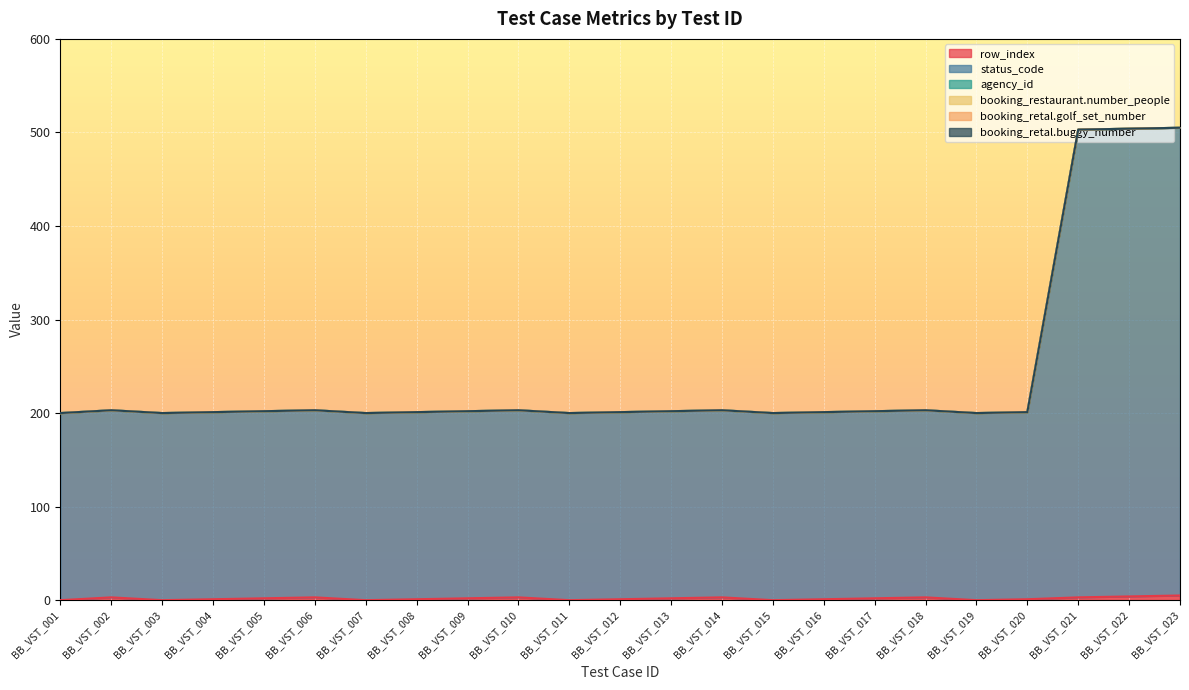

Reading right to left, what are all the values shown in this chart?

row_index: BB_VST_023=5	BB_VST_022=4	BB_VST_021=3	BB_VST_020=1	BB_VST_019=0	BB_VST_018=3	BB_VST_017=2	BB_VST_016=1	BB_VST_015=0	BB_VST_014=3	BB_VST_013=2	BB_VST_012=1	BB_VST_011=0	BB_VST_010=3	BB_VST_009=2	BB_VST_008=1	BB_VST_007=0	BB_VST_006=3	BB_VST_005=2	BB_VST_004=1	BB_VST_003=0	BB_VST_002=3	BB_VST_001=0
status_code: BB_VST_023=500	BB_VST_022=500	BB_VST_021=500	BB_VST_020=200	BB_VST_019=200	BB_VST_018=200	BB_VST_017=200	BB_VST_016=200	BB_VST_015=200	BB_VST_014=200	BB_VST_013=200	BB_VST_012=200	BB_VST_011=200	BB_VST_010=200	BB_VST_009=200	BB_VST_008=200	BB_VST_007=200	BB_VST_006=200	BB_VST_005=200	BB_VST_004=200	BB_VST_003=200	BB_VST_002=200	BB_VST_001=200
agency_id: BB_VST_023=0	BB_VST_022=0	BB_VST_021=0	BB_VST_020=0	BB_VST_019=0	BB_VST_018=0	BB_VST_017=0	BB_VST_016=0	BB_VST_015=0	BB_VST_014=0	BB_VST_013=0	BB_VST_012=0	BB_VST_011=0	BB_VST_010=0	BB_VST_009=0	BB_VST_008=0	BB_VST_007=0	BB_VST_006=0	BB_VST_005=0	BB_VST_004=0	BB_VST_003=0	BB_VST_002=0	BB_VST_001=0
booking_restaurant.number_people: BB_VST_023=0	BB_VST_022=0	BB_VST_021=0	BB_VST_020=0	BB_VST_019=0	BB_VST_018=0	BB_VST_017=0	BB_VST_016=0	BB_VST_015=0	BB_VST_014=0	BB_VST_013=0	BB_VST_012=0	BB_VST_011=0	BB_VST_010=0	BB_VST_009=0	BB_VST_008=0	BB_VST_007=0	BB_VST_006=0	BB_VST_005=0	BB_VST_004=0	BB_VST_003=0	BB_VST_002=0	BB_VST_001=0
booking_retal.golf_set_number: BB_VST_023=0	BB_VST_022=0	BB_VST_021=0	BB_VST_020=0	BB_VST_019=0	BB_VST_018=0	BB_VST_017=0	BB_VST_016=0	BB_VST_015=0	BB_VST_014=0	BB_VST_013=0	BB_VST_012=0	BB_VST_011=0	BB_VST_010=0	BB_VST_009=0	BB_VST_008=0	BB_VST_007=0	BB_VST_006=0	BB_VST_005=0	BB_VST_004=0	BB_VST_003=0	BB_VST_002=0	BB_VST_001=0
booking_retal.buggy_number: BB_VST_023=0	BB_VST_022=0	BB_VST_021=0	BB_VST_020=0	BB_VST_019=0	BB_VST_018=0	BB_VST_017=0	BB_VST_016=0	BB_VST_015=0	BB_VST_014=0	BB_VST_013=0	BB_VST_012=0	BB_VST_011=0	BB_VST_010=0	BB_VST_009=0	BB_VST_008=0	BB_VST_007=0	BB_VST_006=0	BB_VST_005=0	BB_VST_004=0	BB_VST_003=0	BB_VST_002=0	BB_VST_001=0